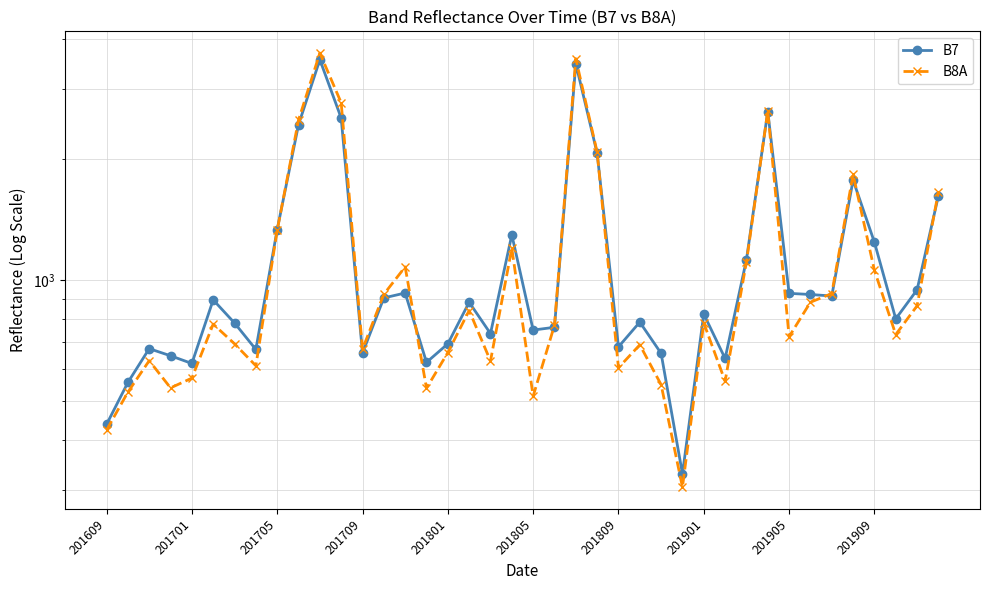

What position from the right is 11?

29